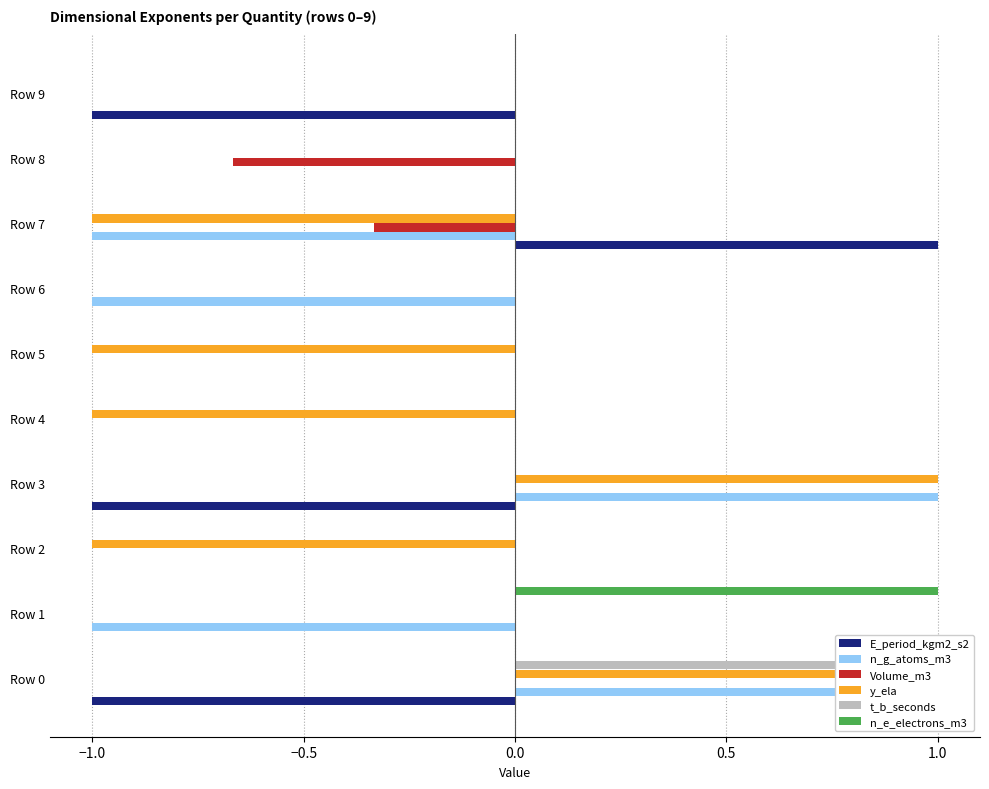

Which series changed the most between Row 1 and Row 4?

n_g_atoms_m3